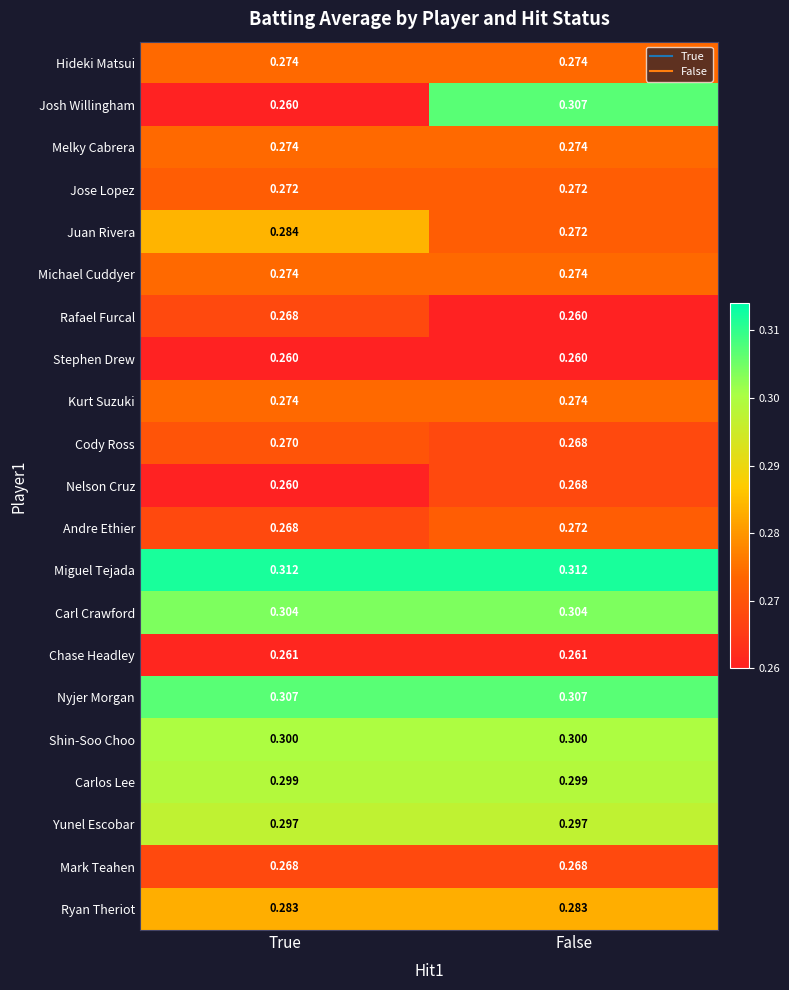

Which series has the largest range (max minus min)?

Josh Willingham